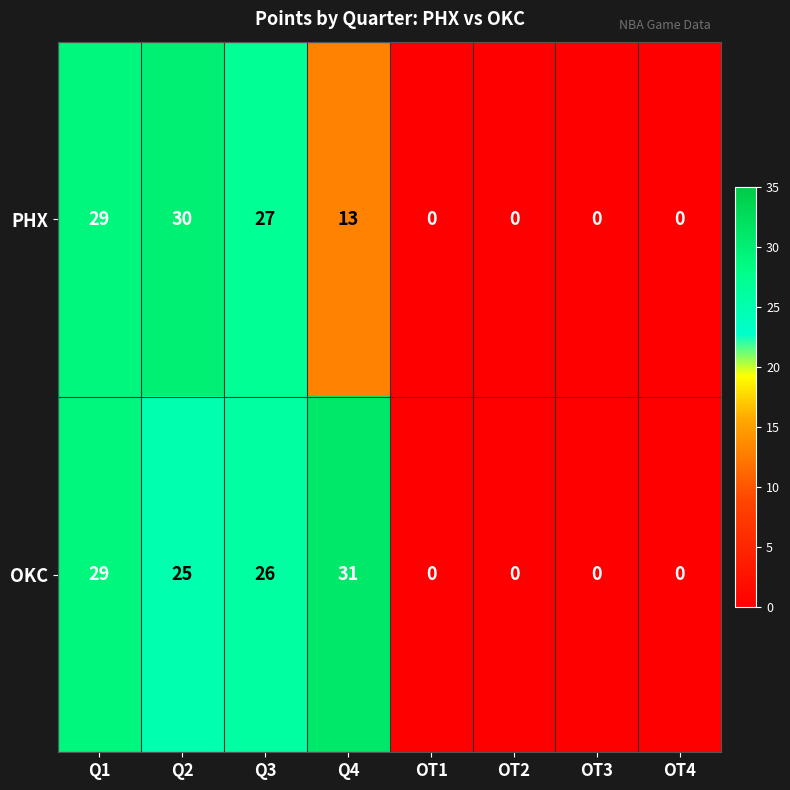

Reading left to right, list all the values displayed in this chart.

PHX: Q1=29	Q2=30	Q3=27	Q4=13	OT1=0	OT2=0	OT3=0	OT4=0
OKC: Q1=29	Q2=25	Q3=26	Q4=31	OT1=0	OT2=0	OT3=0	OT4=0